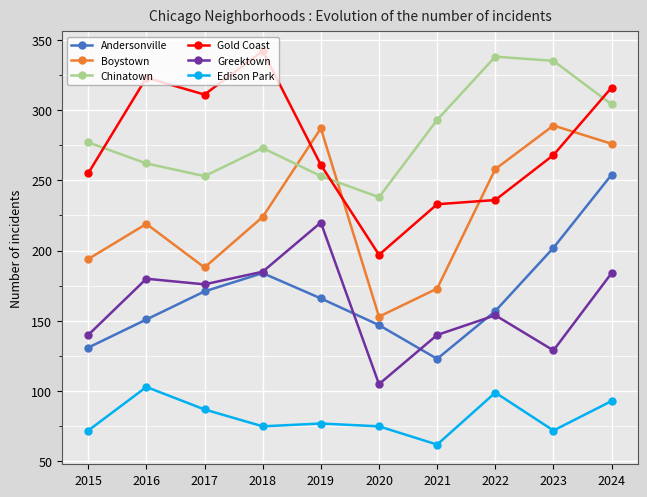

How many values in the Edison Park series are below 77?

5